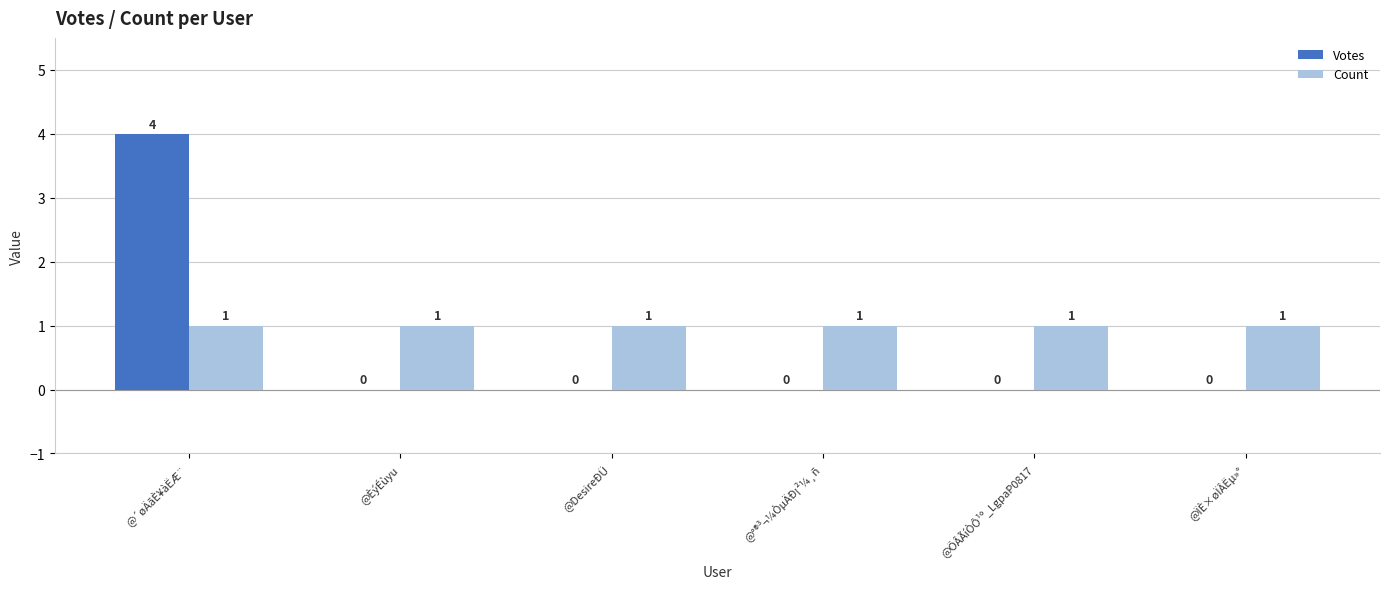

What is the total value across all series at @ÏÈ×øÏÂËµ»°?

1